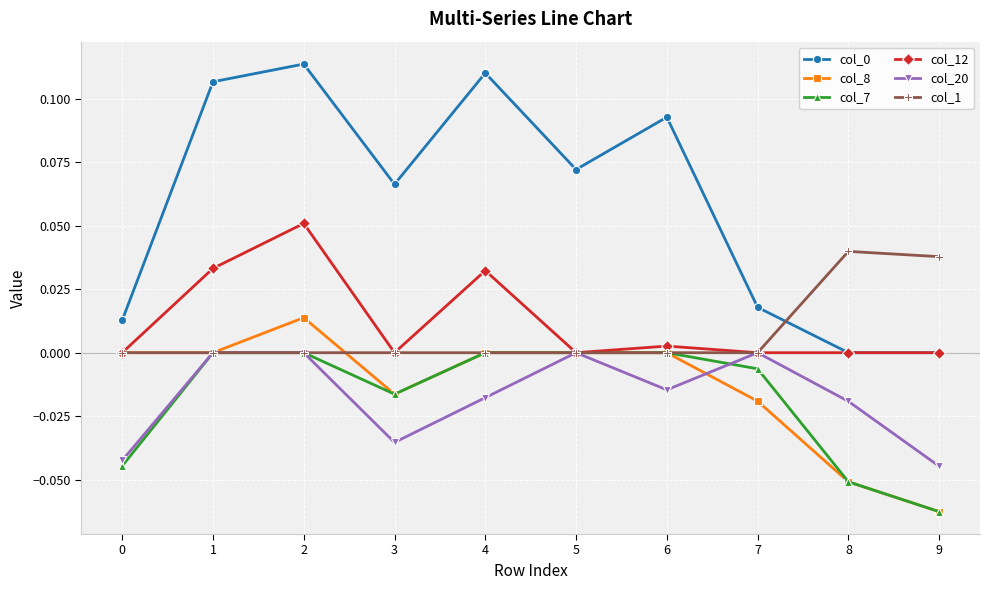

Which category has the lowest value across all series?

9